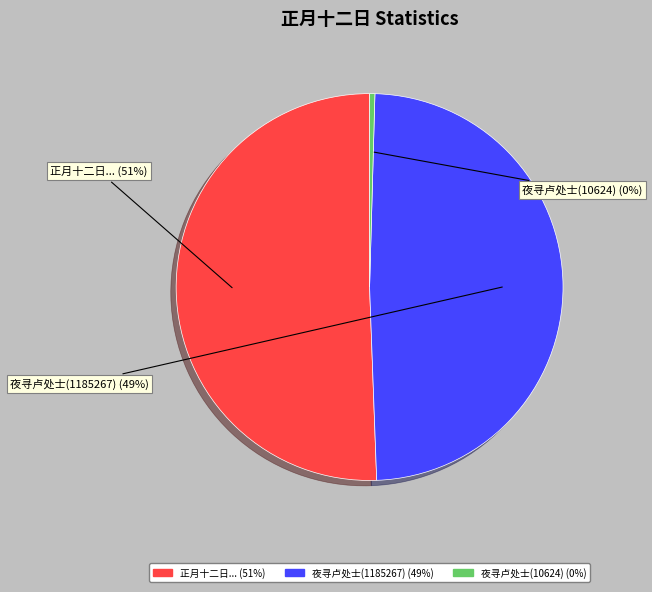

To the nearest percent, what is the combined percentage of 正月十二日... and 夜寻卢处士(1185267)?

100%